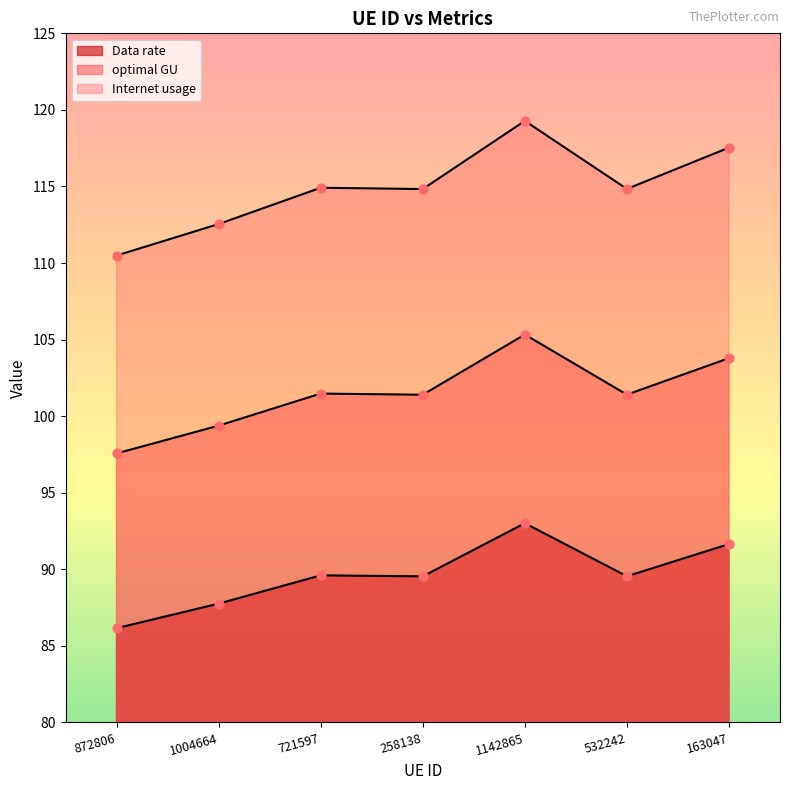

At how many categories does at least one series exceed 113?

5